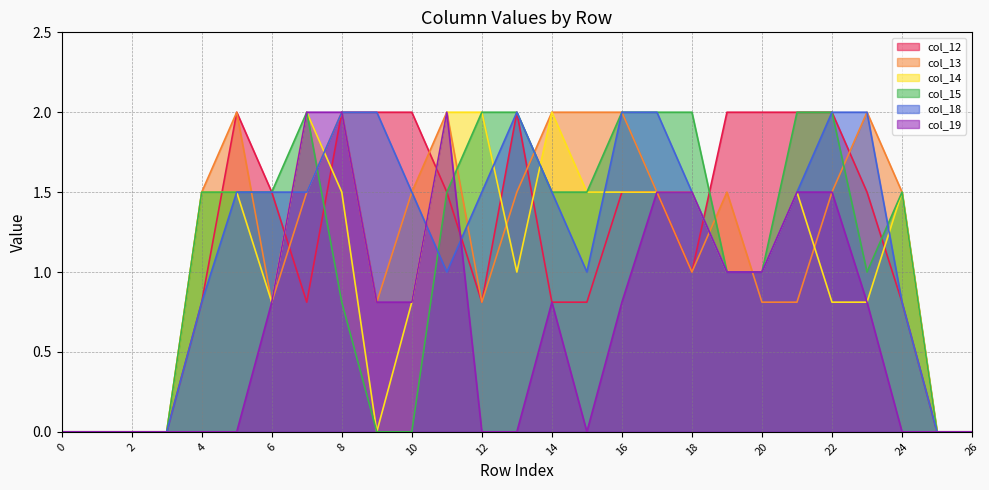

How many lines are shown in the chart?

6